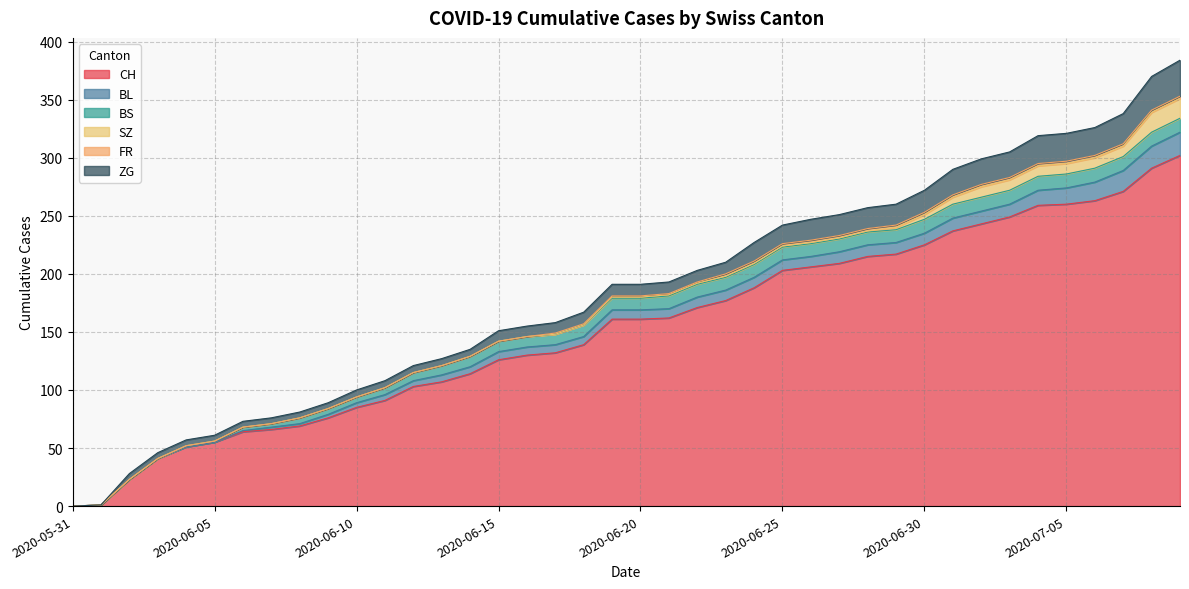

What is the average value of the FR series?

1